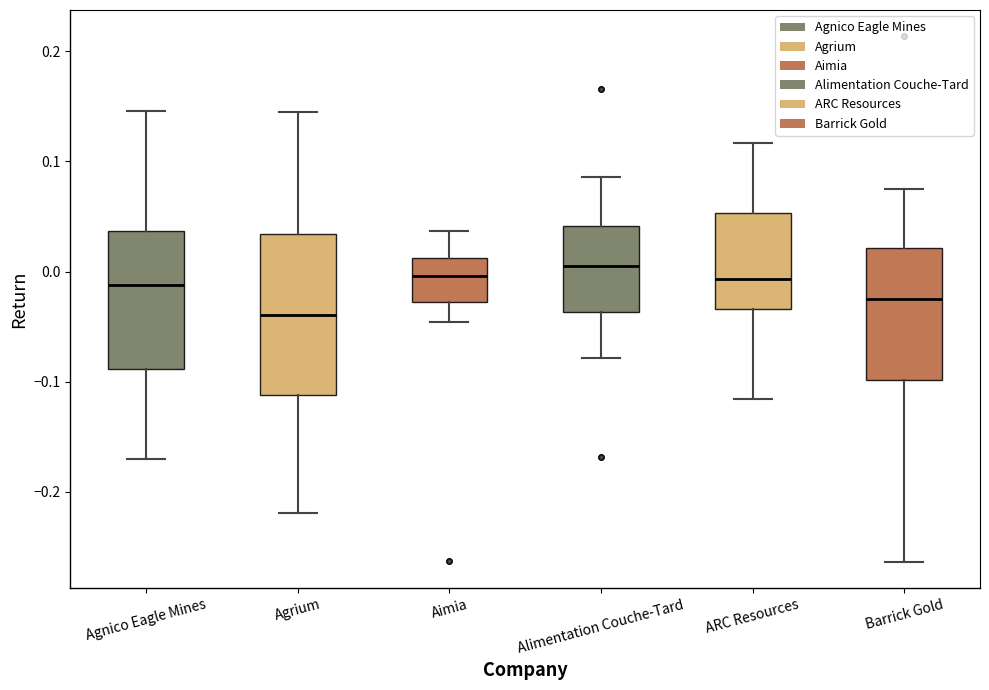

Reading left to right, read every box against the y-axis: the position of its median line, the range the box covers, and the ends of its whiskers. The values are not printed on the chart, so give them approximately, as read against the axis.

Agnico Eagle Mines: median -0.01, box -0.09 to 0.04, whiskers -0.17 to 0.15
Agrium: median -0.04, box -0.11 to 0.03, whiskers -0.22 to 0.15
Aimia: median 0.00, box -0.03 to 0.01, whiskers -0.05 to 0.04
Alimentation Couche-Tard: median 0.01, box -0.04 to 0.04, whiskers -0.08 to 0.09
ARC Resources: median -0.01, box -0.03 to 0.05, whiskers -0.12 to 0.12
Barrick Gold: median -0.02, box -0.10 to 0.02, whiskers -0.26 to 0.08